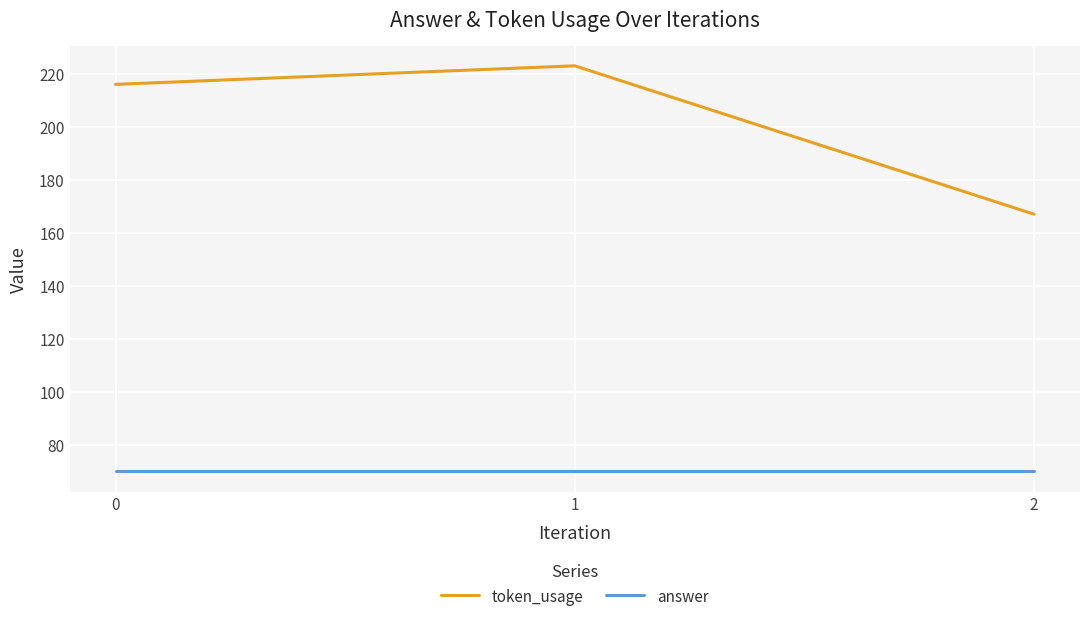

Is it true that answer equals 70 at 1?

True